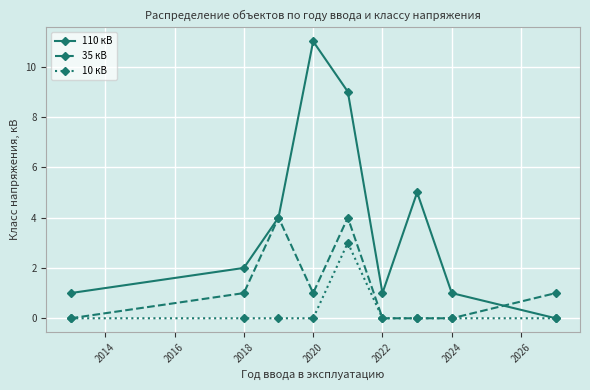

What is the maximum value shown in the chart?

11